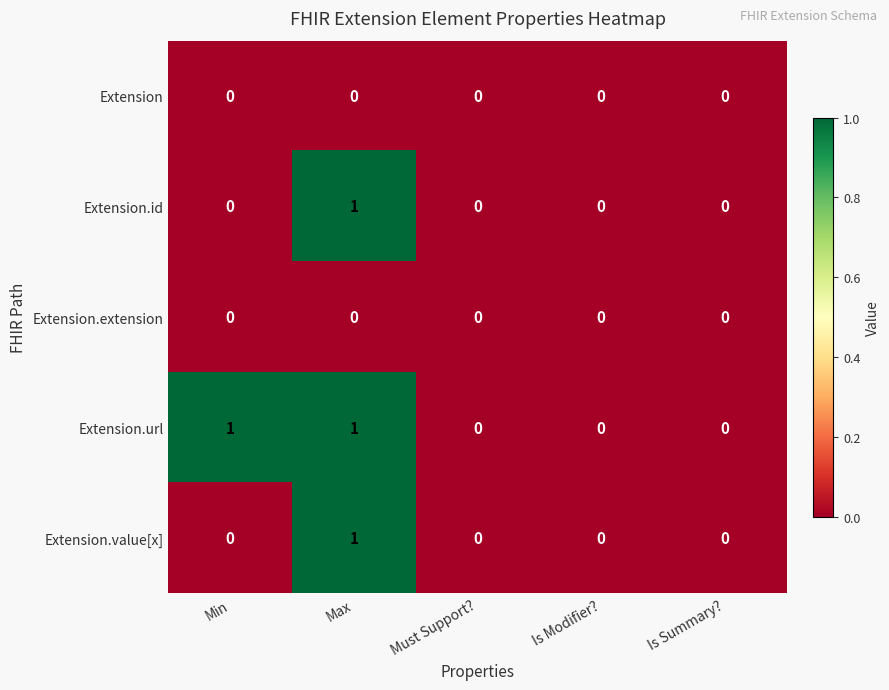

The value of Extension.extension at Must Support? is 0. True or false?

True